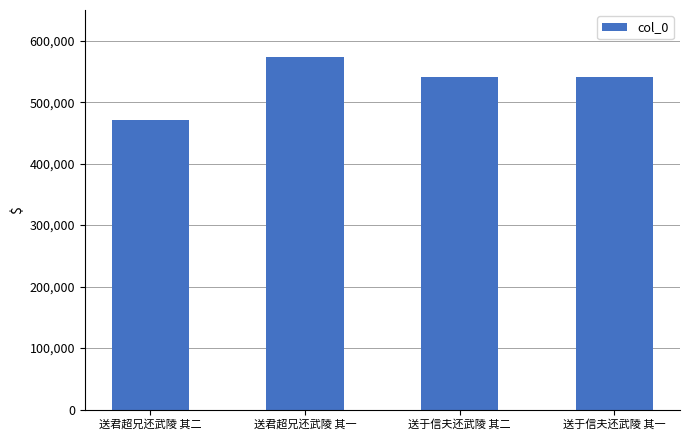

How many bars are there in total?

4